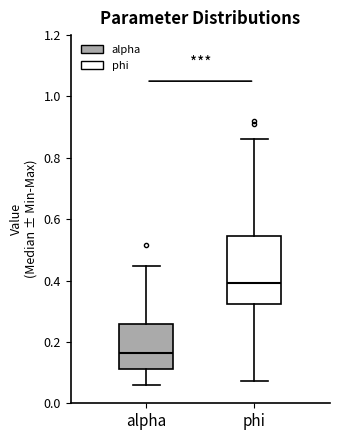

Reading left to right, transcribe this box plot: for each box, give where its median line is, the range the box spans, and where its two whiskers end, as read against the y-axis. The values are not printed on the chart, so give them approximately, as read against the axis.

alpha: median 0.16, box 0.12 to 0.26, whiskers 0.06 to 0.44
phi: median 0.40, box 0.32 to 0.54, whiskers 0.08 to 0.86